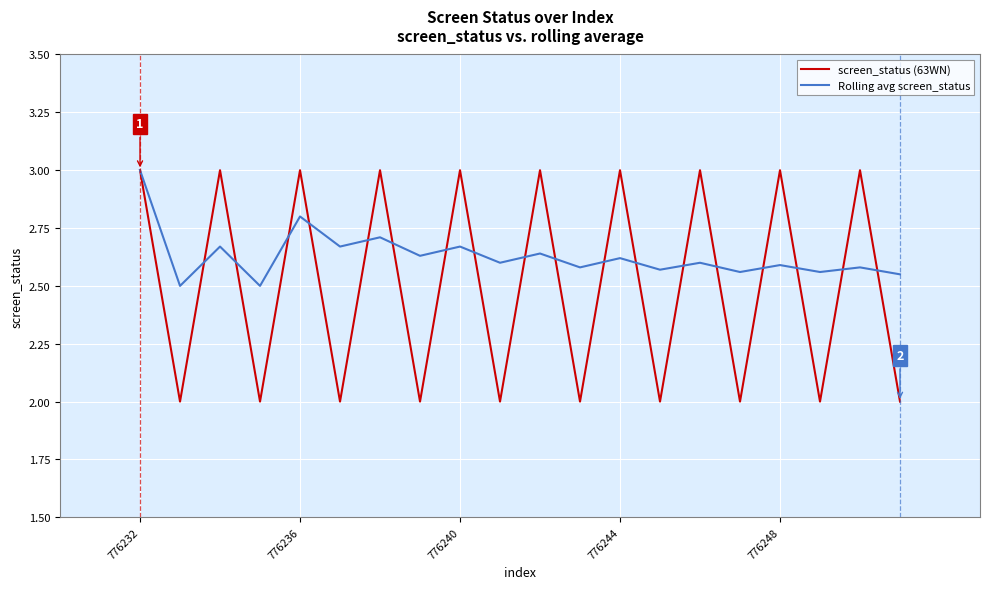

What is the difference between the maximum and minimum values in the screen_status (63WN) series?

1.0